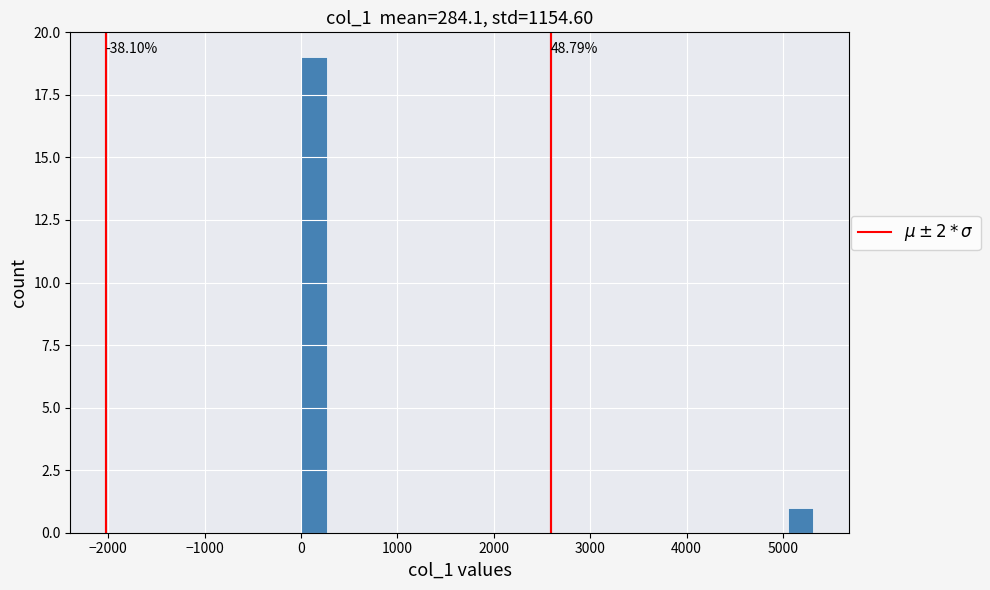

Read against the x-axis, roughly where is the centre of the tallest bar?

100